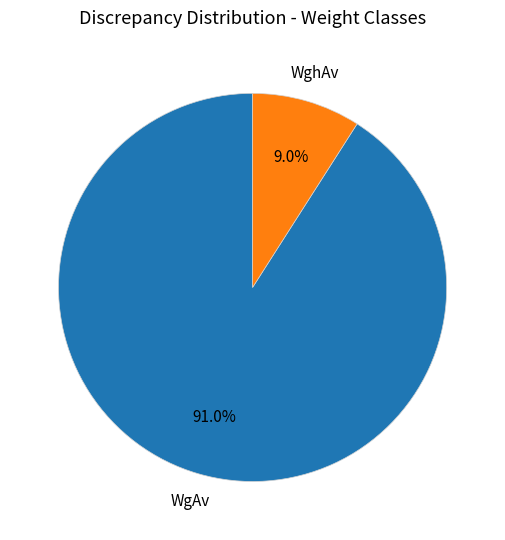

Which category has the biggest portion of the pie?

WgAv